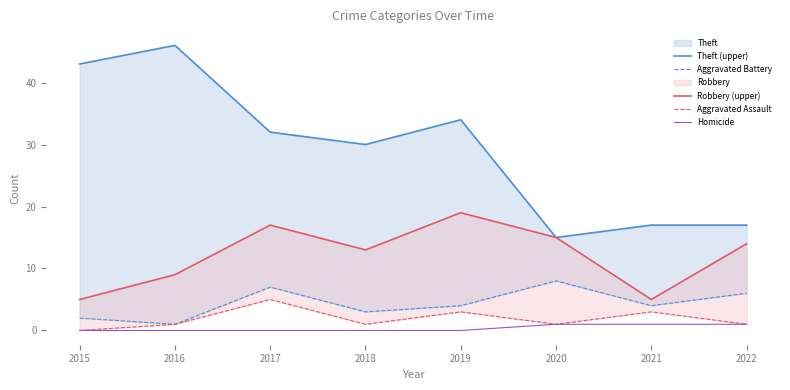

Where does the Robbery (upper) series first go above 14?

2017